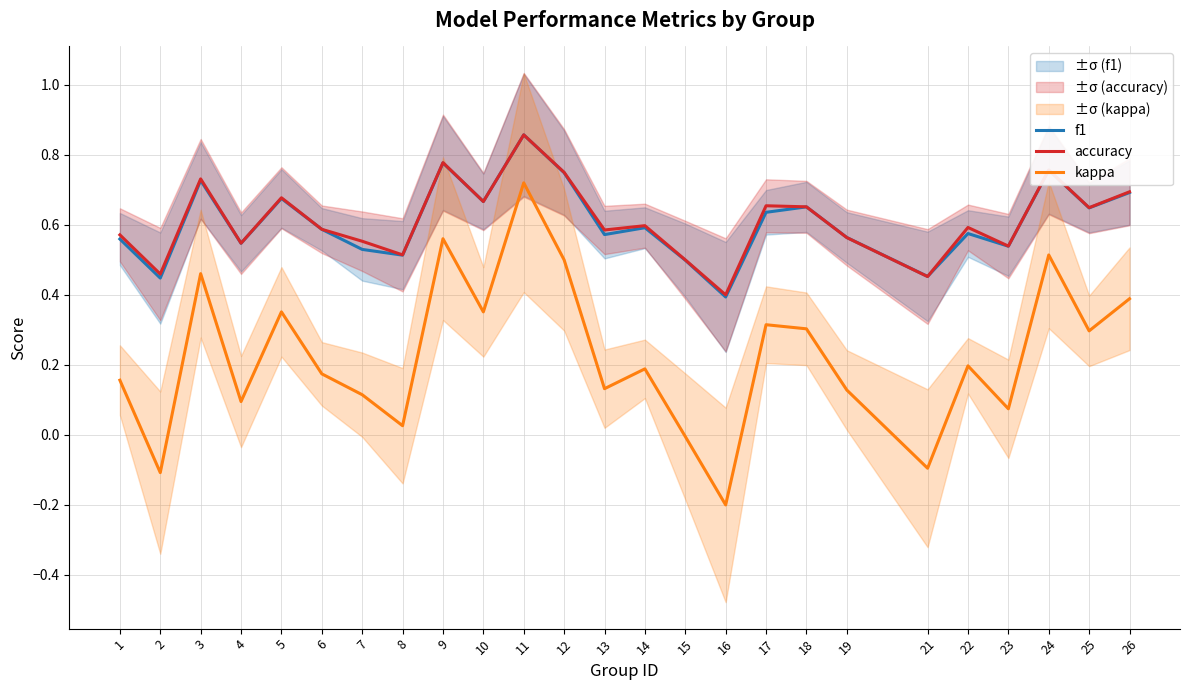

Reading right to left, extract all data points from this chart.

f1: 26=0.7	25=0.6	24=0.8	23=0.5	22=0.6	21=0.5	19=0.6	18=0.7	17=0.6	16=0.4	15=0.5	14=0.6	13=0.6	12=0.7	11=0.9	10=0.7	9=0.8	8=0.5	7=0.5	6=0.6	5=0.7	4=0.5	3=0.7	2=0.4	1=0.6
accuracy: 26=0.7	25=0.6	24=0.8	23=0.5	22=0.6	21=0.5	19=0.6	18=0.7	17=0.7	16=0.4	15=0.5	14=0.6	13=0.6	12=0.8	11=0.9	10=0.7	9=0.8	8=0.5	7=0.6	6=0.6	5=0.7	4=0.5	3=0.7	2=0.5	1=0.6
kappa: 26=0.4	25=0.3	24=0.5	23=0.1	22=0.2	21=-0.1	19=0.1	18=0.3	17=0.3	16=-0.2	15=-0.0	14=0.2	13=0.1	12=0.5	11=0.7	10=0.4	9=0.6	8=0.0	7=0.1	6=0.2	5=0.4	4=0.1	3=0.5	2=-0.1	1=0.2